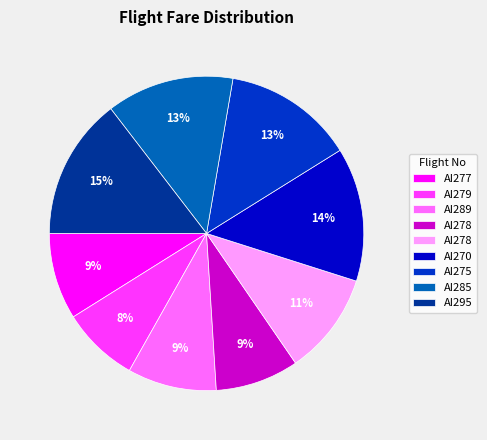

To the nearest percent, what is the difference between the largest and smallest slice percentages?

7%